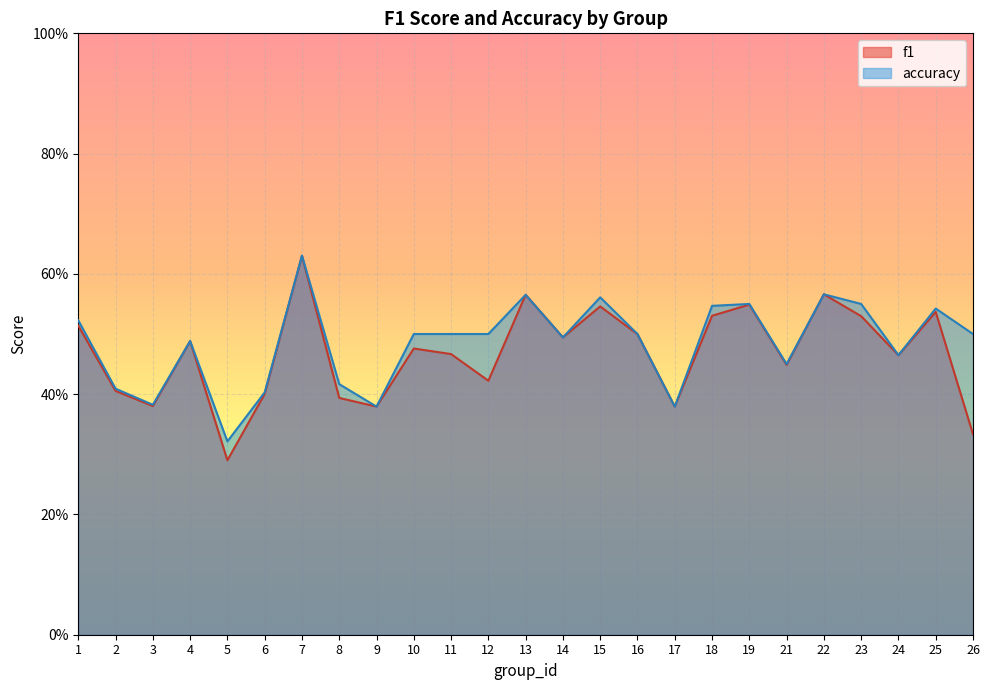

Where is the first local minimum for f1?

3